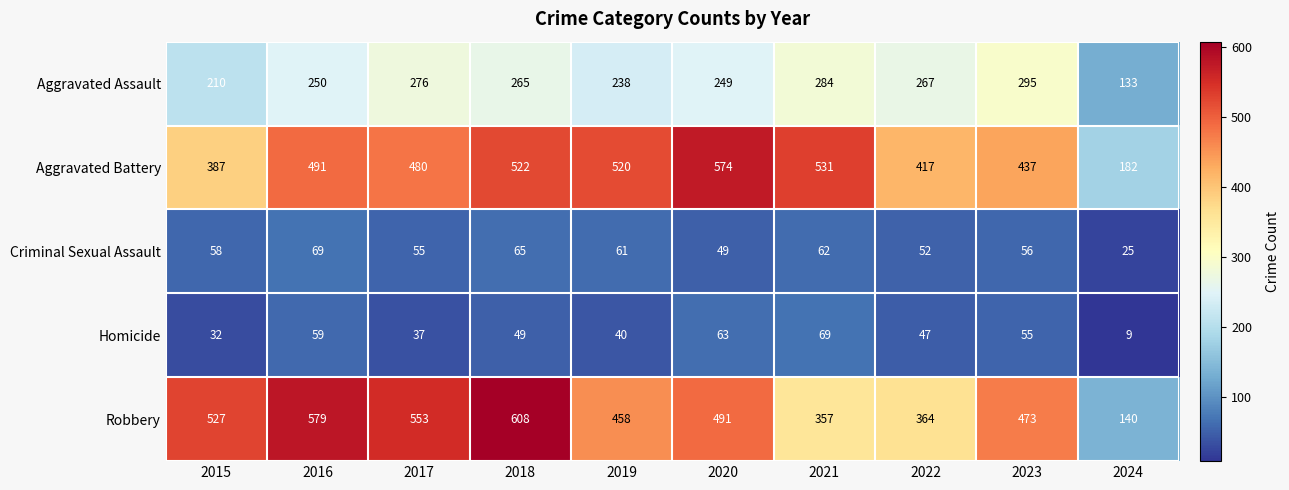

What is the minimum value for Criminal Sexual Assault?

25